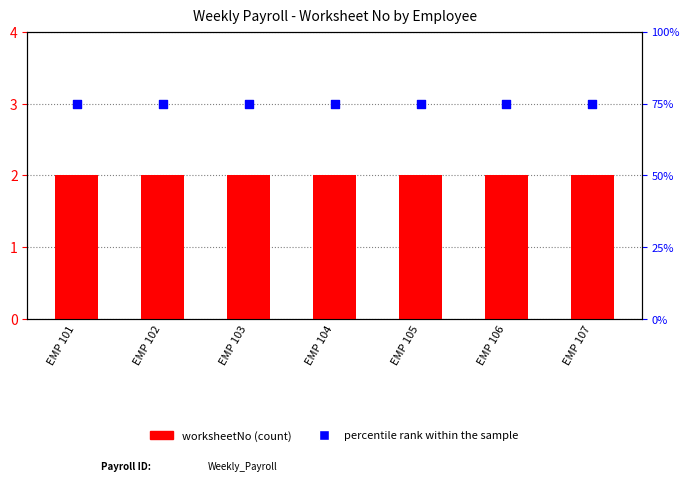

Which series has the widest spread of Y values?

worksheetNo